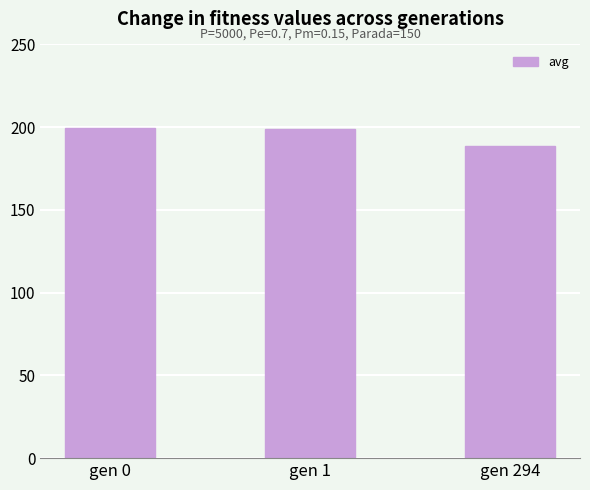

How many data points are less than 199?

1